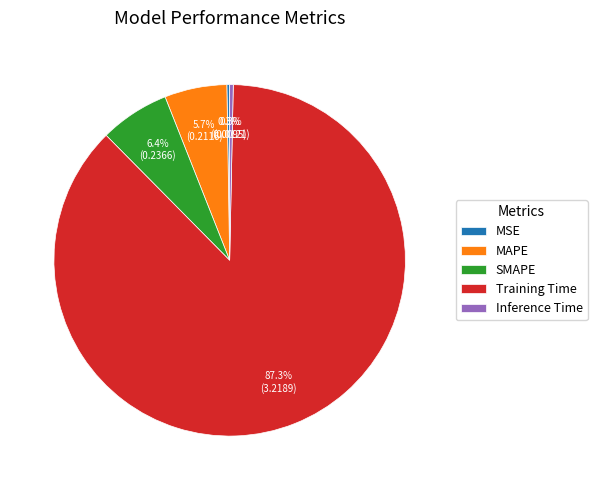

Which slice is the largest?

Training Time